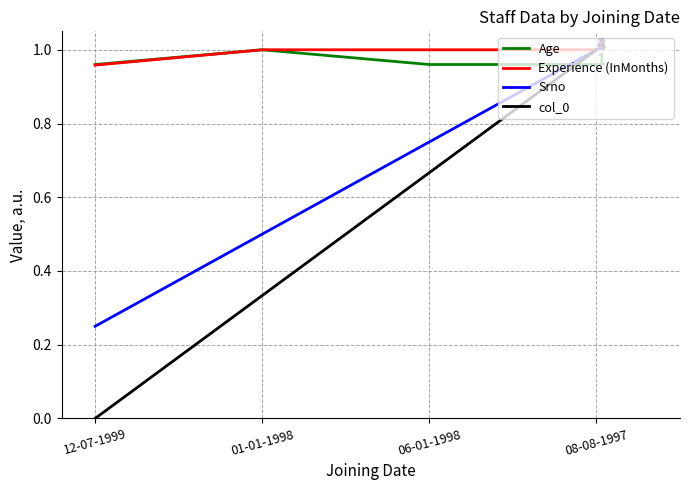

What position from the right is 08-08-1997?

1